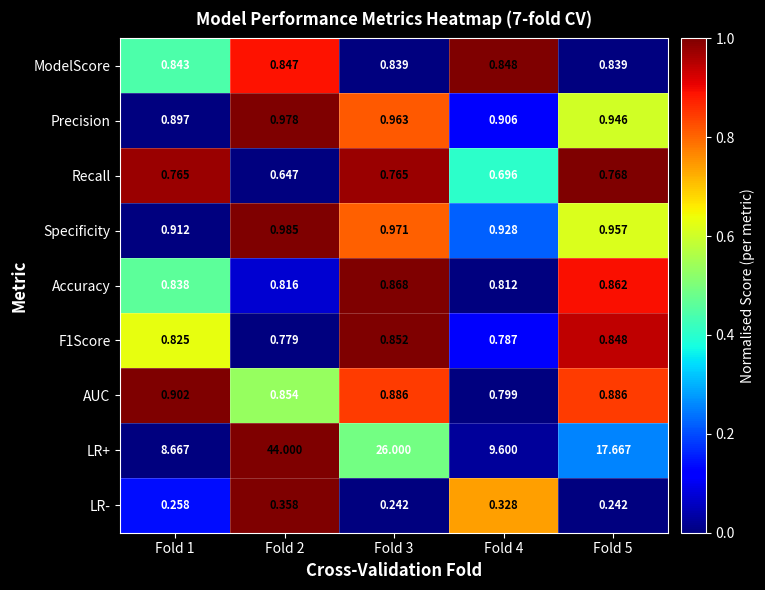

Which series has the largest range (max minus min)?

LR+